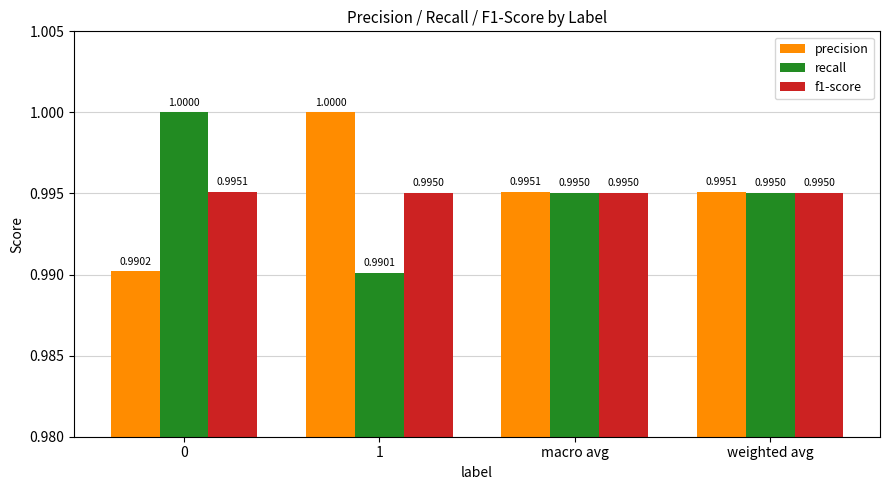

Rank the series at 1 from lowest to highest value.

recall, f1-score, precision